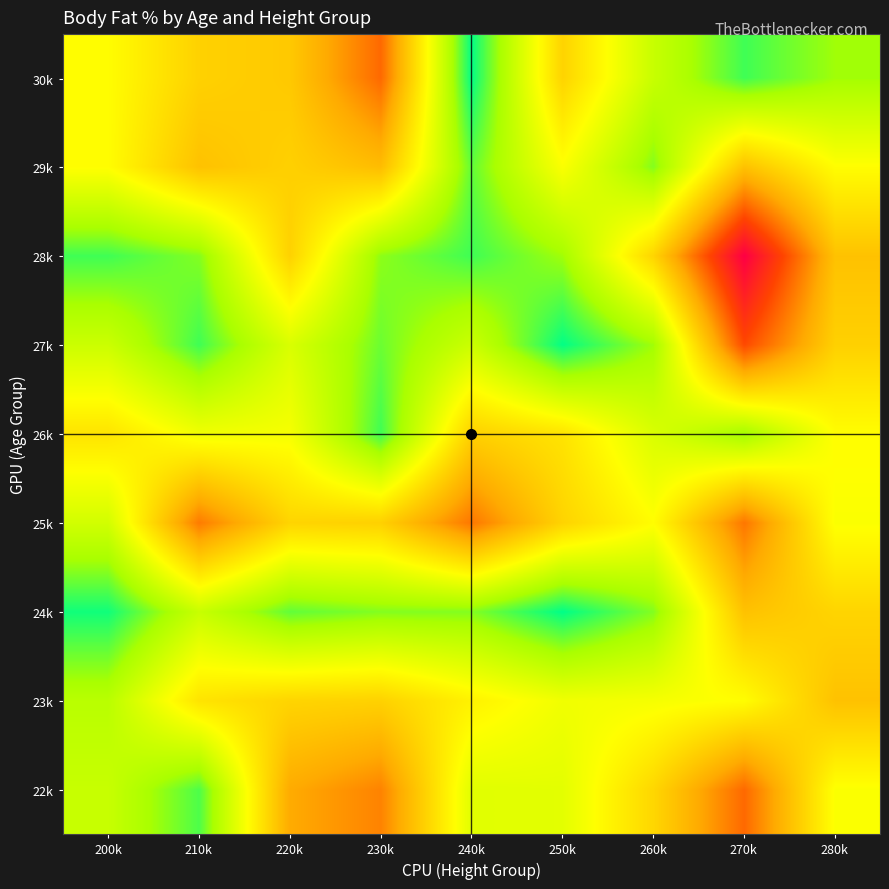

What is the minimum value shown in the chart?

4.6